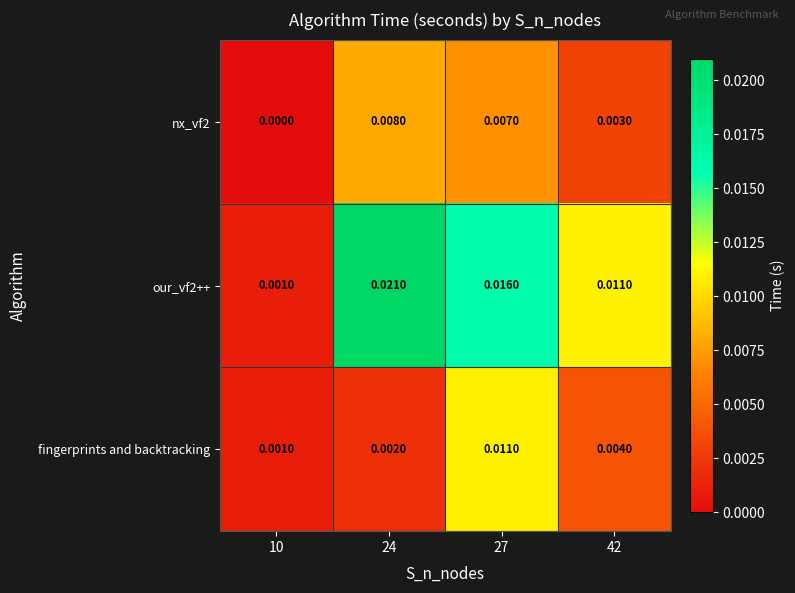

Which series changed the most between 24 and 42?

our_vf2++